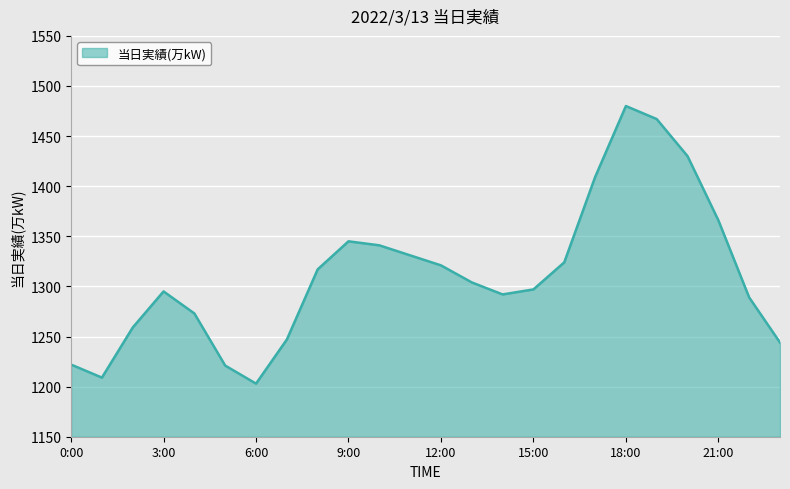

What is the difference between the maximum and minimum values?

277